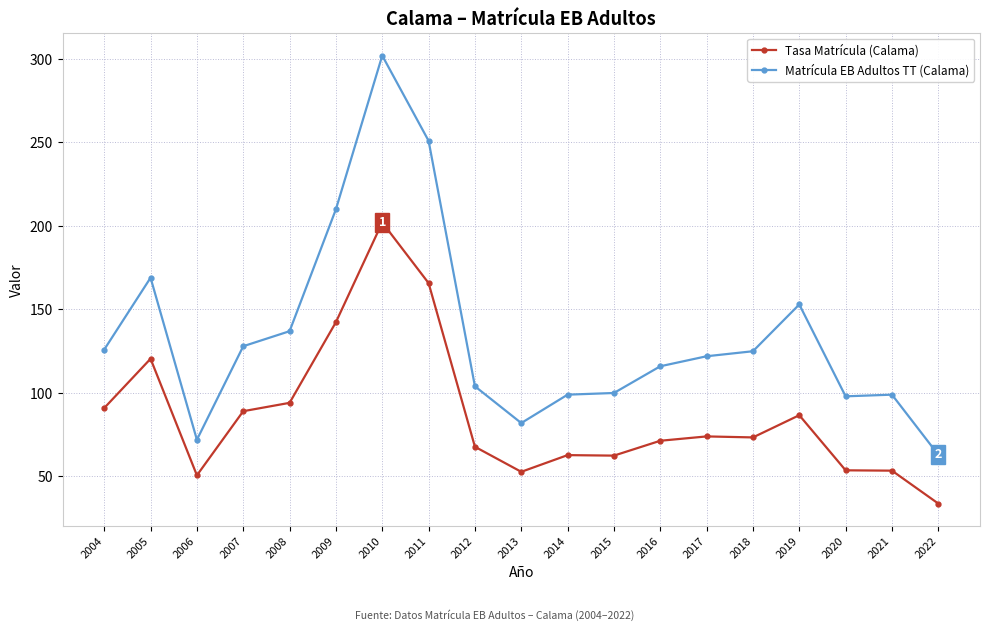

What is the value of the Tasa Matrícula (Calama) point at the 17th from the left?

53.7